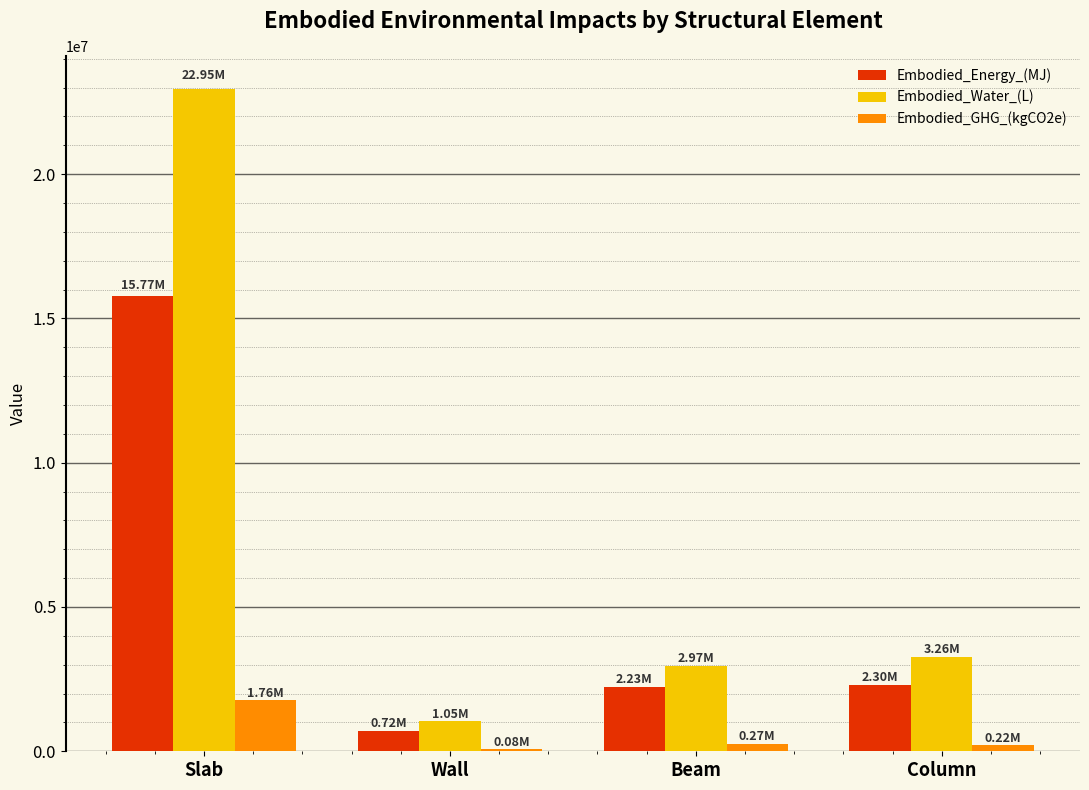

What is the total value across all series at Slab?

40478786.5